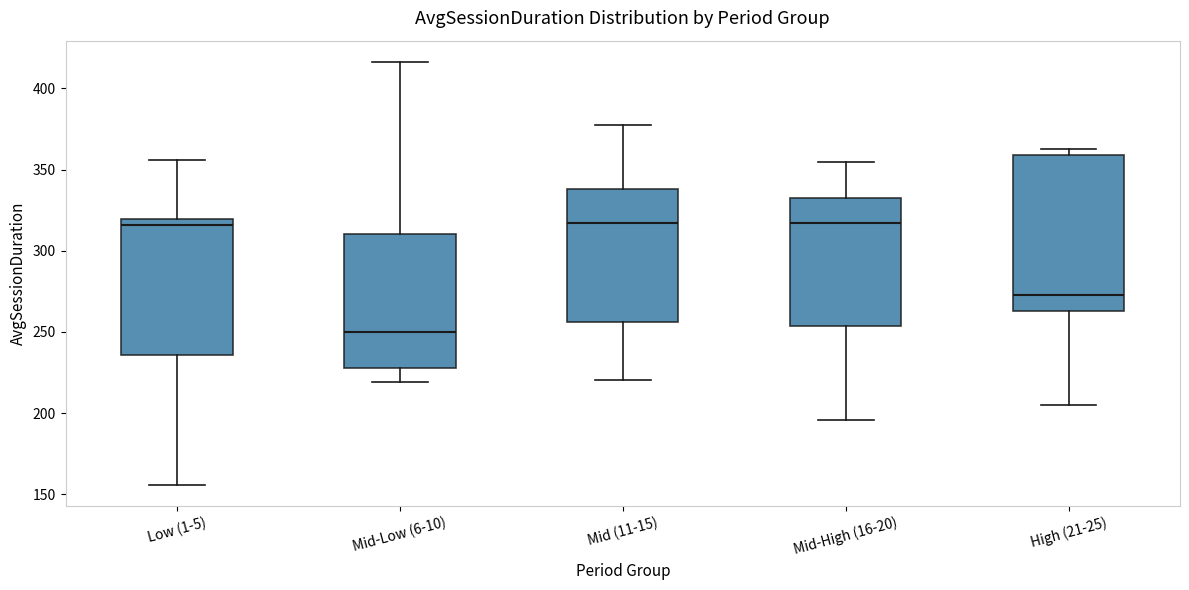

Reading left to right, read every box against the y-axis: the position of its median line, the range the box covers, and the ends of its whiskers. The values are not printed on the chart, so give them approximately, as read against the axis.

Low (1-5): median 315, box 235 to 320, whiskers 155 to 355
Mid-Low (6-10): median 250, box 230 to 310, whiskers 220 to 415
Mid (11-15): median 315, box 255 to 340, whiskers 220 to 375
Mid-High (16-20): median 315, box 255 to 335, whiskers 195 to 355
High (21-25): median 275, box 265 to 360, whiskers 205 to 365